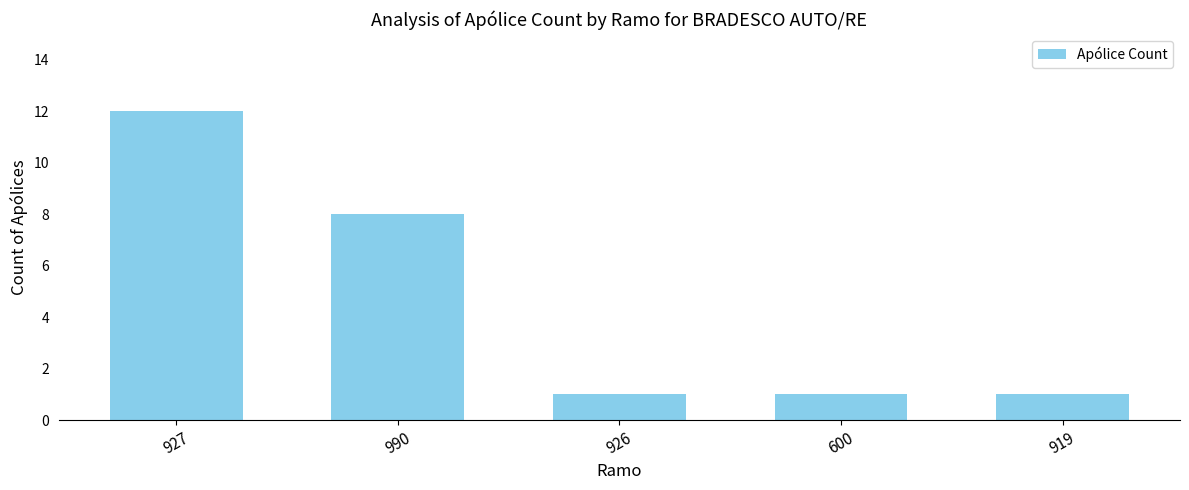

The value at 919 is 1. True or false?

True